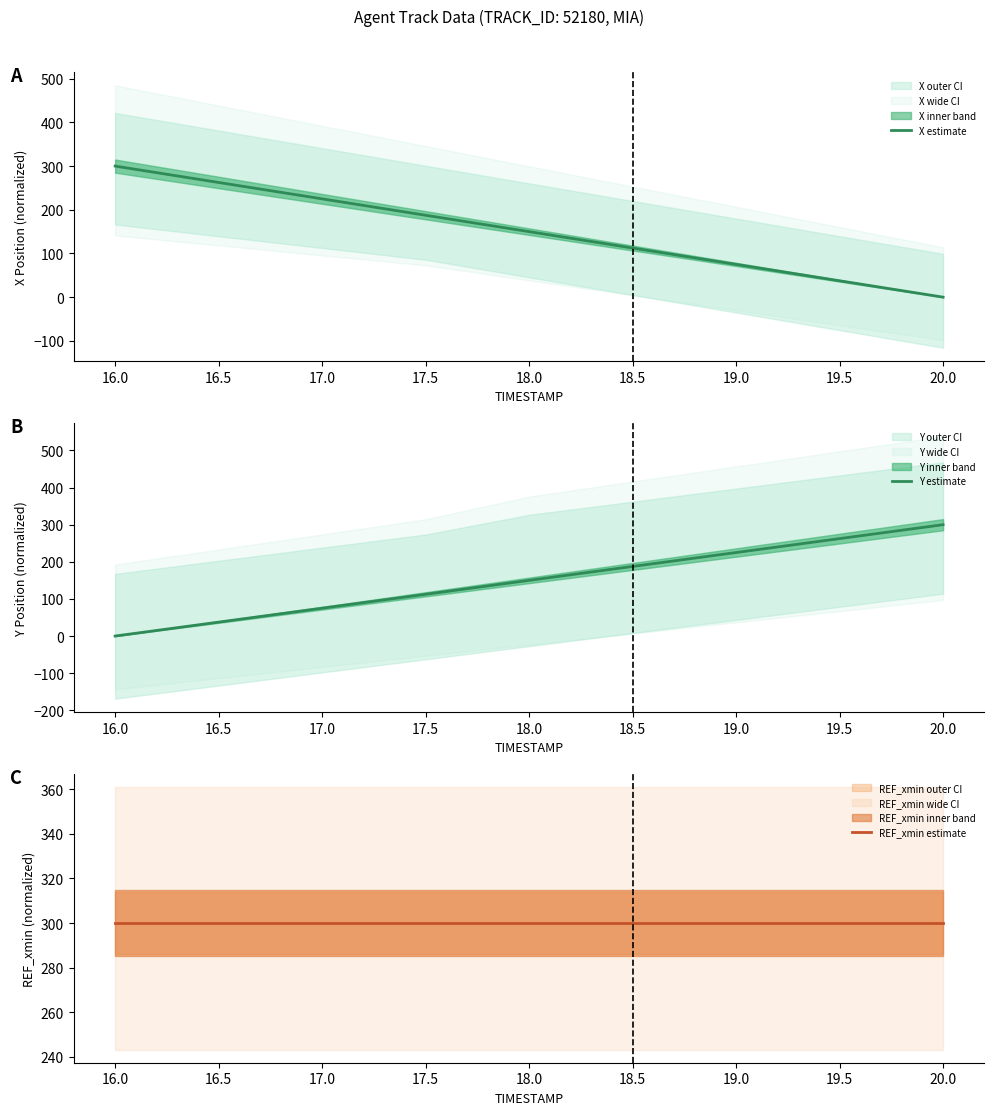

List the labels in order of X estimate value, smallest first.

20.0, 19.5, 19.0, 18.5, 18.0, 17.5, 17.0, 16.5, 16.0